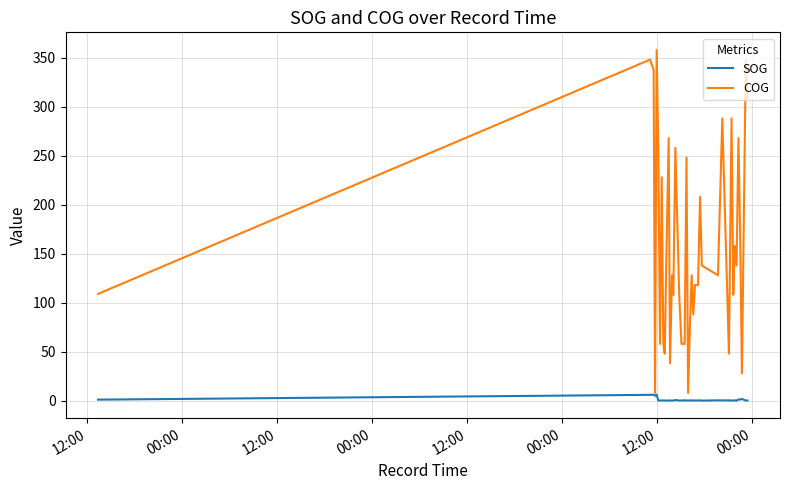

Which series has the largest total across all categories?

COG